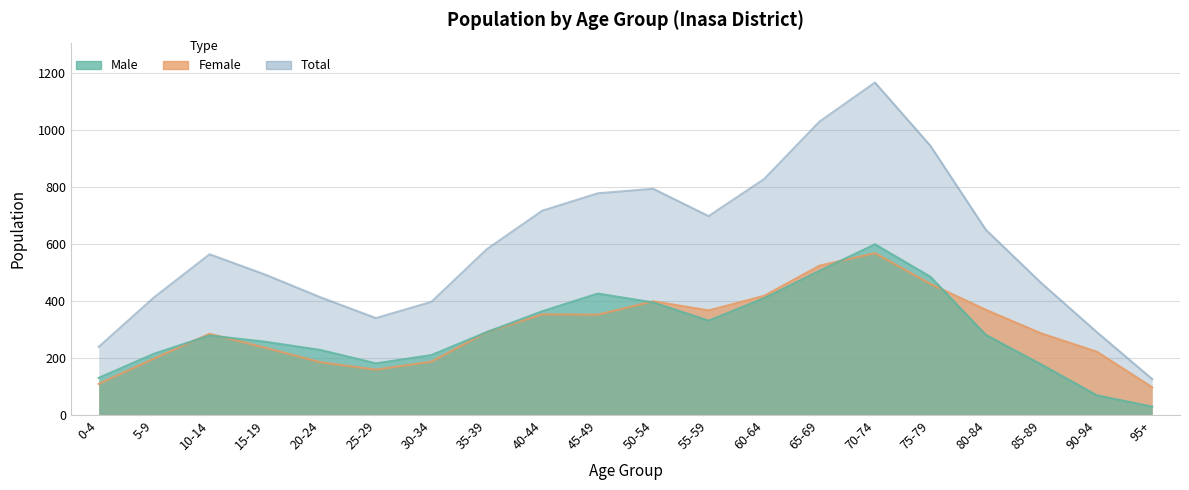

True or false: Total and Female cross at least once.

False